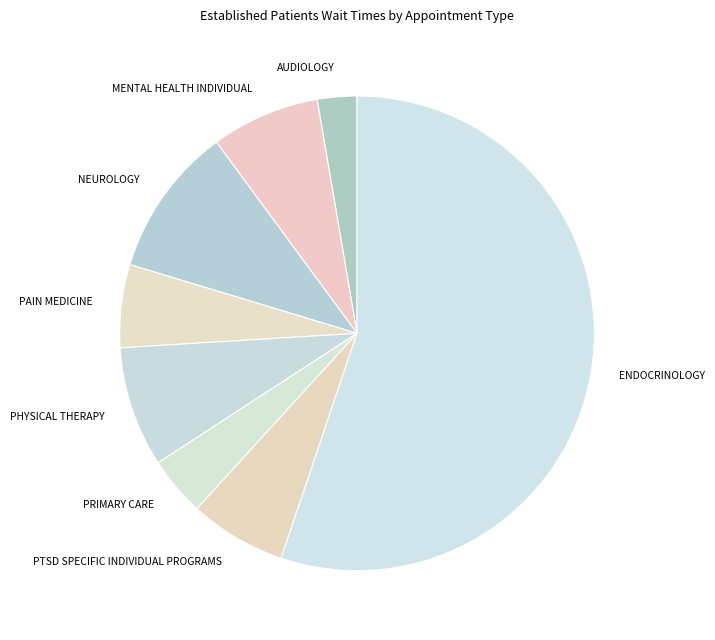

Which slice is the largest?

ENDOCRINOLOGY